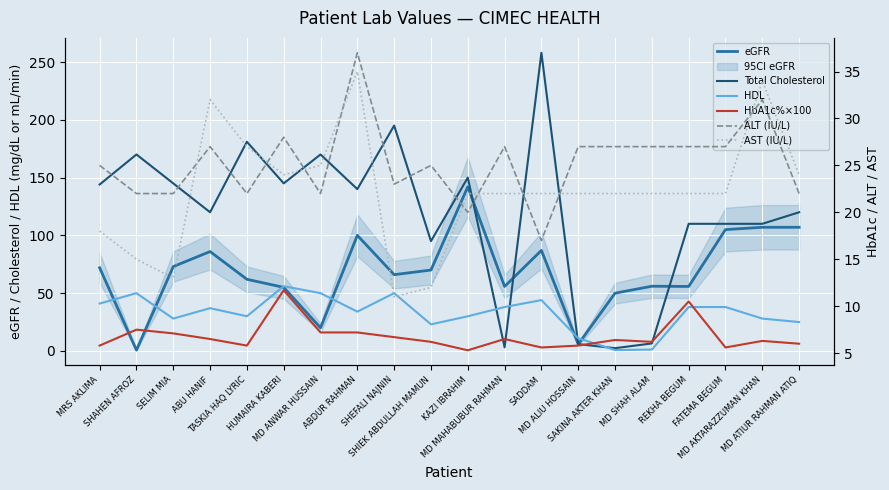

Which series has the largest range (max minus min)?

Total Cholesterol